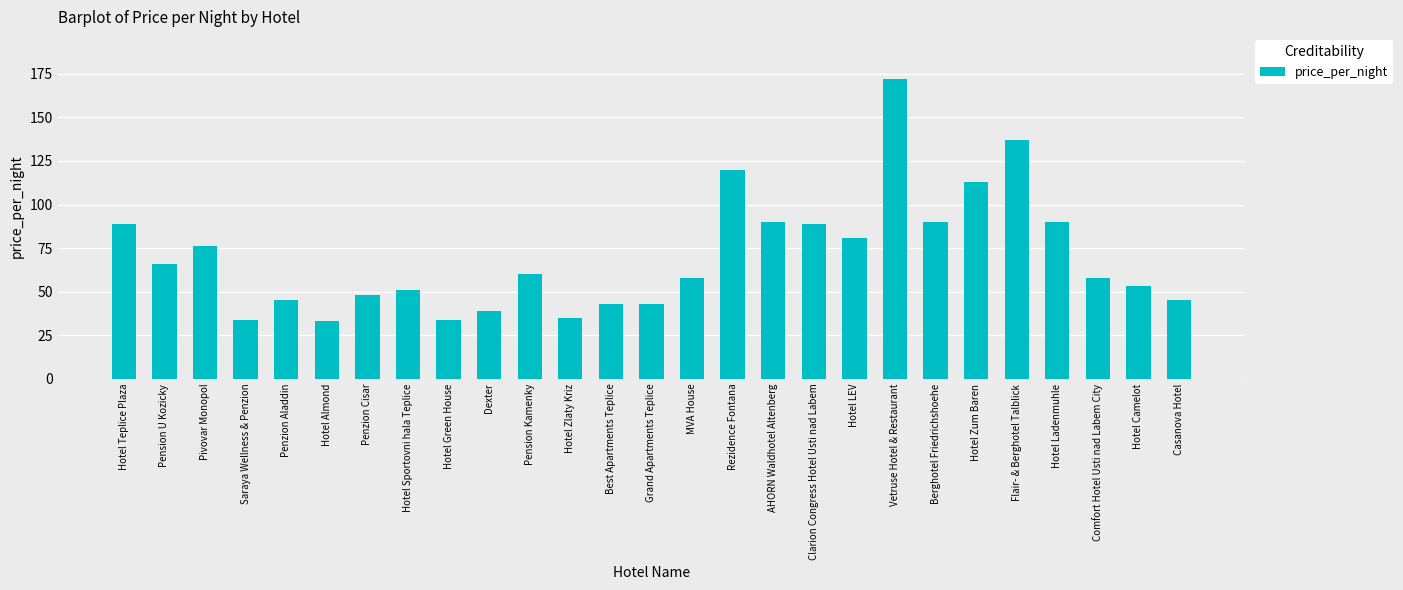

What is the difference between the values at Pension Kamenky and Penzion Cisar?

12